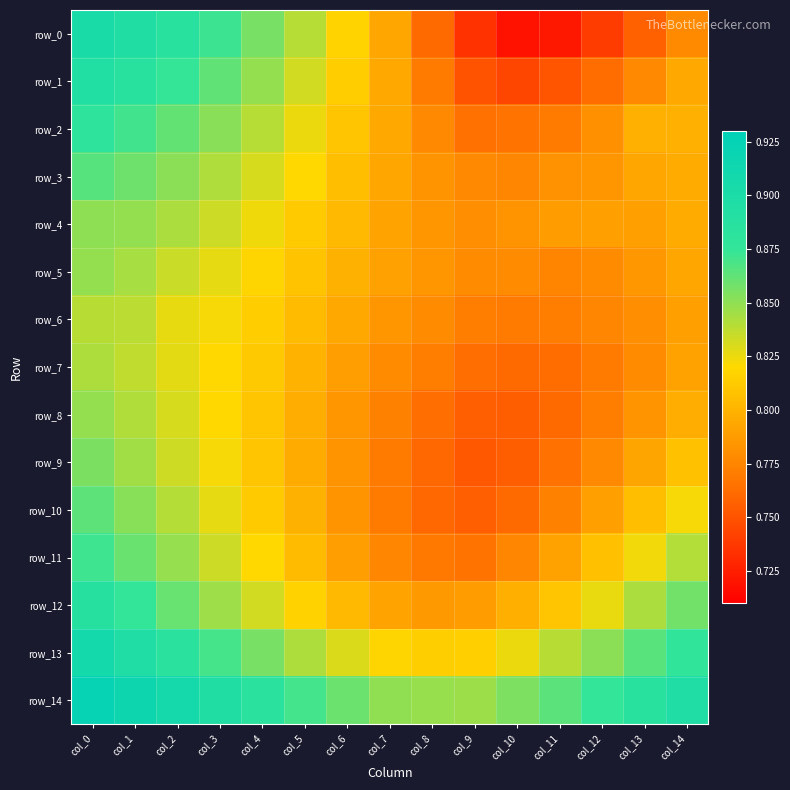

Reading left to right, transcribe all the data shown in this chart.

row_0: col_0=0.9	col_1=0.9	col_2=0.9	col_3=0.9	col_4=0.9	col_5=0.8	col_6=0.8	col_7=0.8	col_8=0.8	col_9=0.7	col_10=0.7	col_11=0.7	col_12=0.7	col_13=0.8	col_14=0.8
row_1: col_0=0.9	col_1=0.9	col_2=0.9	col_3=0.9	col_4=0.8	col_5=0.8	col_6=0.8	col_7=0.8	col_8=0.8	col_9=0.8	col_10=0.7	col_11=0.8	col_12=0.8	col_13=0.8	col_14=0.8
row_2: col_0=0.9	col_1=0.9	col_2=0.9	col_3=0.9	col_4=0.8	col_5=0.8	col_6=0.8	col_7=0.8	col_8=0.8	col_9=0.8	col_10=0.8	col_11=0.8	col_12=0.8	col_13=0.8	col_14=0.8
row_3: col_0=0.9	col_1=0.9	col_2=0.9	col_3=0.8	col_4=0.8	col_5=0.8	col_6=0.8	col_7=0.8	col_8=0.8	col_9=0.8	col_10=0.8	col_11=0.8	col_12=0.8	col_13=0.8	col_14=0.8
row_4: col_0=0.9	col_1=0.8	col_2=0.8	col_3=0.8	col_4=0.8	col_5=0.8	col_6=0.8	col_7=0.8	col_8=0.8	col_9=0.8	col_10=0.8	col_11=0.8	col_12=0.8	col_13=0.8	col_14=0.8
row_5: col_0=0.8	col_1=0.8	col_2=0.8	col_3=0.8	col_4=0.8	col_5=0.8	col_6=0.8	col_7=0.8	col_8=0.8	col_9=0.8	col_10=0.8	col_11=0.8	col_12=0.8	col_13=0.8	col_14=0.8
row_6: col_0=0.8	col_1=0.8	col_2=0.8	col_3=0.8	col_4=0.8	col_5=0.8	col_6=0.8	col_7=0.8	col_8=0.8	col_9=0.8	col_10=0.8	col_11=0.8	col_12=0.8	col_13=0.8	col_14=0.8
row_7: col_0=0.8	col_1=0.8	col_2=0.8	col_3=0.8	col_4=0.8	col_5=0.8	col_6=0.8	col_7=0.8	col_8=0.8	col_9=0.8	col_10=0.8	col_11=0.8	col_12=0.8	col_13=0.8	col_14=0.8
row_8: col_0=0.8	col_1=0.8	col_2=0.8	col_3=0.8	col_4=0.8	col_5=0.8	col_6=0.8	col_7=0.8	col_8=0.8	col_9=0.8	col_10=0.8	col_11=0.8	col_12=0.8	col_13=0.8	col_14=0.8
row_9: col_0=0.9	col_1=0.8	col_2=0.8	col_3=0.8	col_4=0.8	col_5=0.8	col_6=0.8	col_7=0.8	col_8=0.8	col_9=0.8	col_10=0.8	col_11=0.8	col_12=0.8	col_13=0.8	col_14=0.8
row_10: col_0=0.9	col_1=0.9	col_2=0.8	col_3=0.8	col_4=0.8	col_5=0.8	col_6=0.8	col_7=0.8	col_8=0.8	col_9=0.8	col_10=0.8	col_11=0.8	col_12=0.8	col_13=0.8	col_14=0.8
row_11: col_0=0.9	col_1=0.9	col_2=0.8	col_3=0.8	col_4=0.8	col_5=0.8	col_6=0.8	col_7=0.8	col_8=0.8	col_9=0.8	col_10=0.8	col_11=0.8	col_12=0.8	col_13=0.8	col_14=0.8
row_12: col_0=0.9	col_1=0.9	col_2=0.9	col_3=0.8	col_4=0.8	col_5=0.8	col_6=0.8	col_7=0.8	col_8=0.8	col_9=0.8	col_10=0.8	col_11=0.8	col_12=0.8	col_13=0.8	col_14=0.9
row_13: col_0=0.9	col_1=0.9	col_2=0.9	col_3=0.9	col_4=0.9	col_5=0.8	col_6=0.8	col_7=0.8	col_8=0.8	col_9=0.8	col_10=0.8	col_11=0.8	col_12=0.9	col_13=0.9	col_14=0.9
row_14: col_0=0.9	col_1=0.9	col_2=0.9	col_3=0.9	col_4=0.9	col_5=0.9	col_6=0.9	col_7=0.8	col_8=0.8	col_9=0.8	col_10=0.9	col_11=0.9	col_12=0.9	col_13=0.9	col_14=0.9